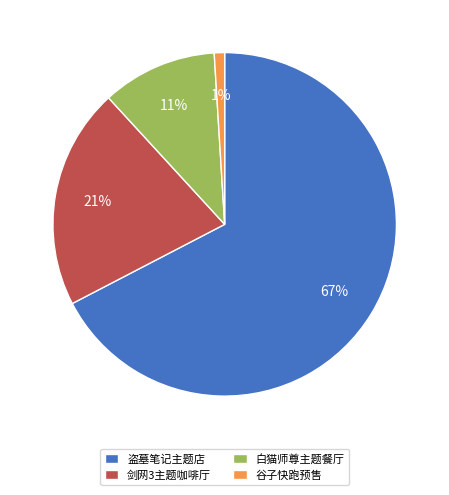

Which category has the biggest portion of the pie?

盗墓笔记主题店